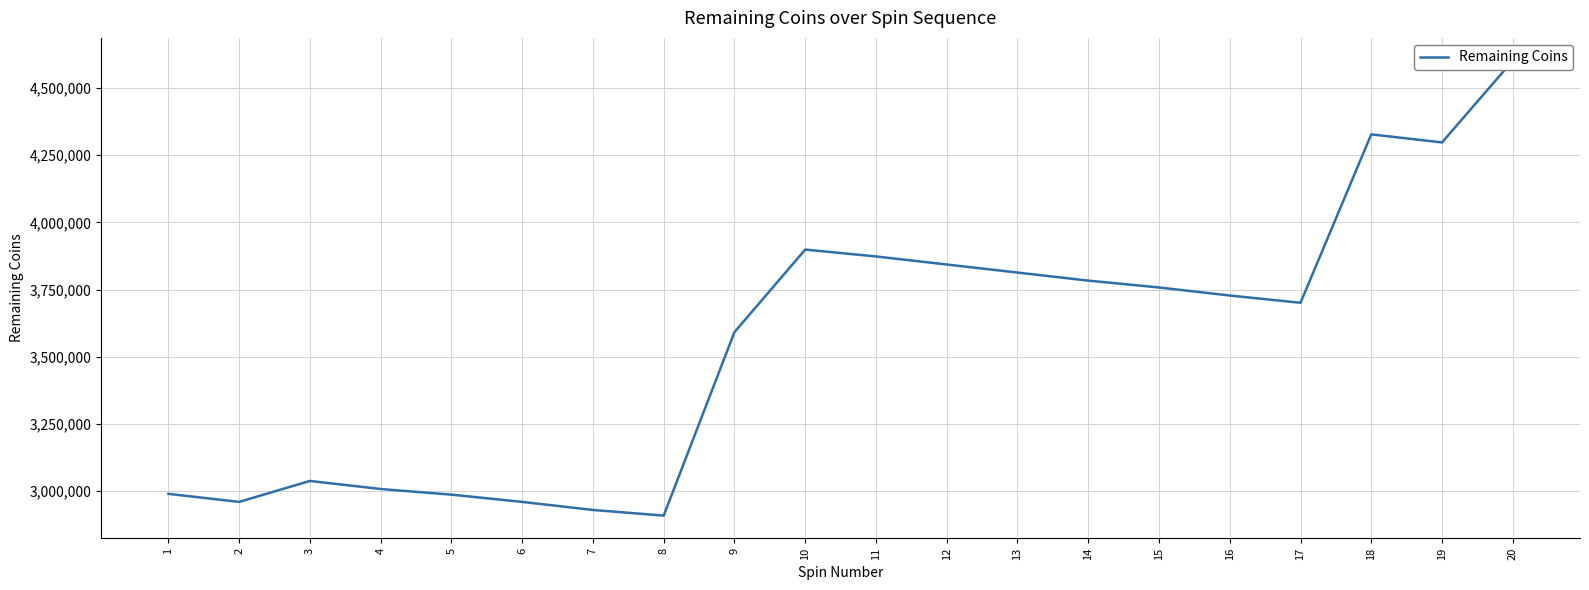

What is the sum of all values?

70996471